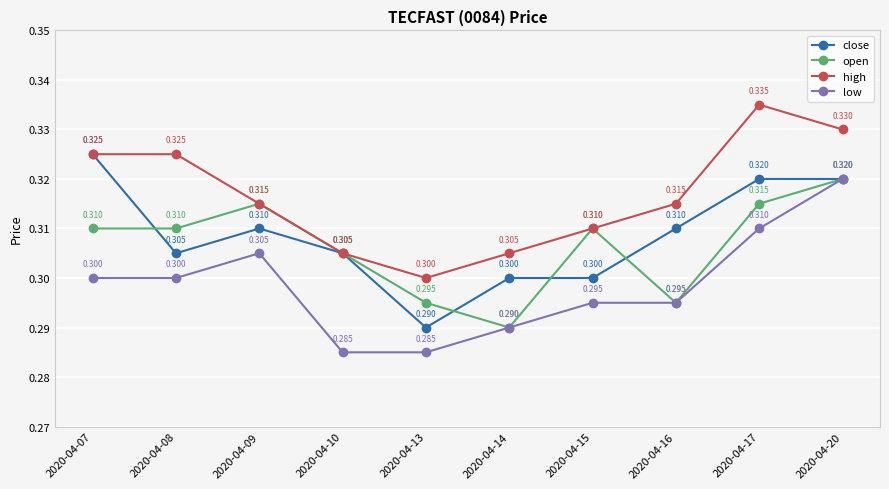

Reading left to right, list all the values displayed in this chart.

close: 0.3	0.3	0.3	0.3	0.3	0.3	0.3	0.3	0.3	0.3
open: 0.3	0.3	0.3	0.3	0.3	0.3	0.3	0.3	0.3	0.3
high: 0.3	0.3	0.3	0.3	0.3	0.3	0.3	0.3	0.3	0.3
low: 0.3	0.3	0.3	0.3	0.3	0.3	0.3	0.3	0.3	0.3